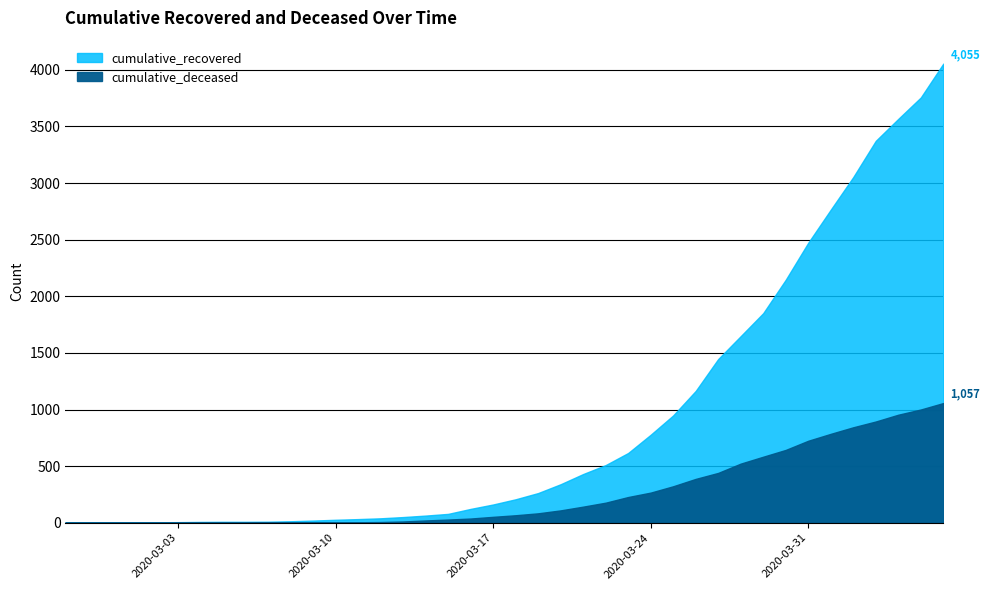

Does the chart have visible grid lines?

Yes